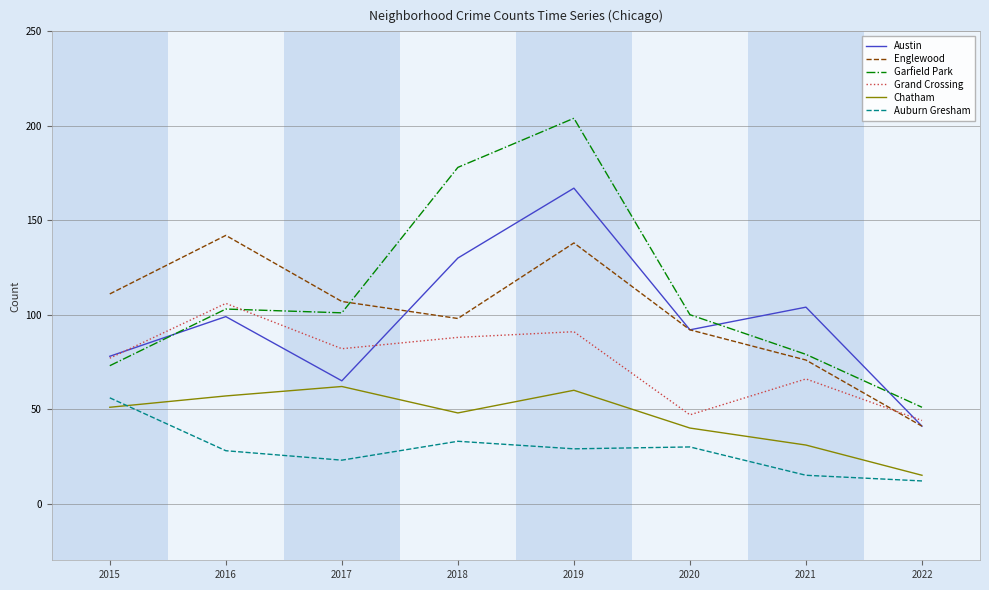

How many interior local valleys does the Austin series have?

2